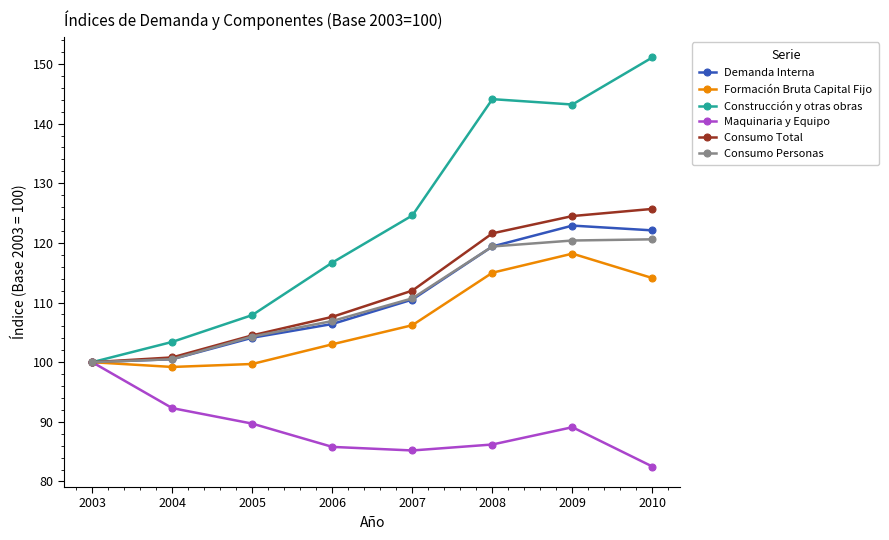

The value of Consumo Personas at 2008 is 177.2. True or false?

False